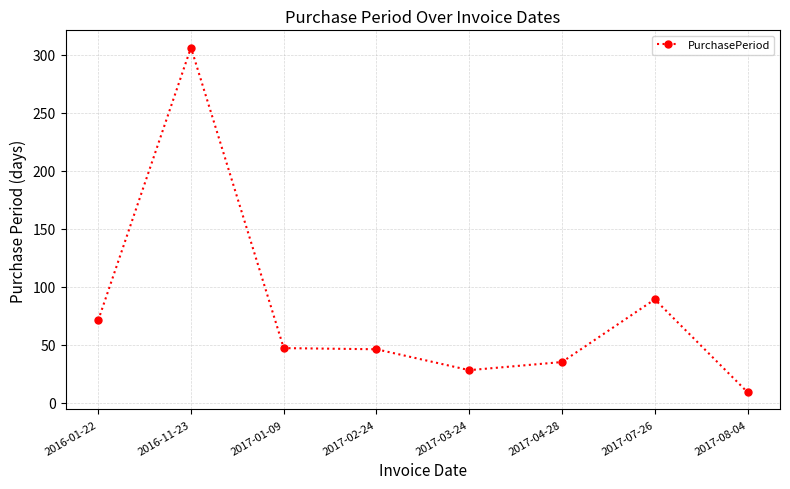

True or false: there are more than 1 points higher than both neighbors.

True